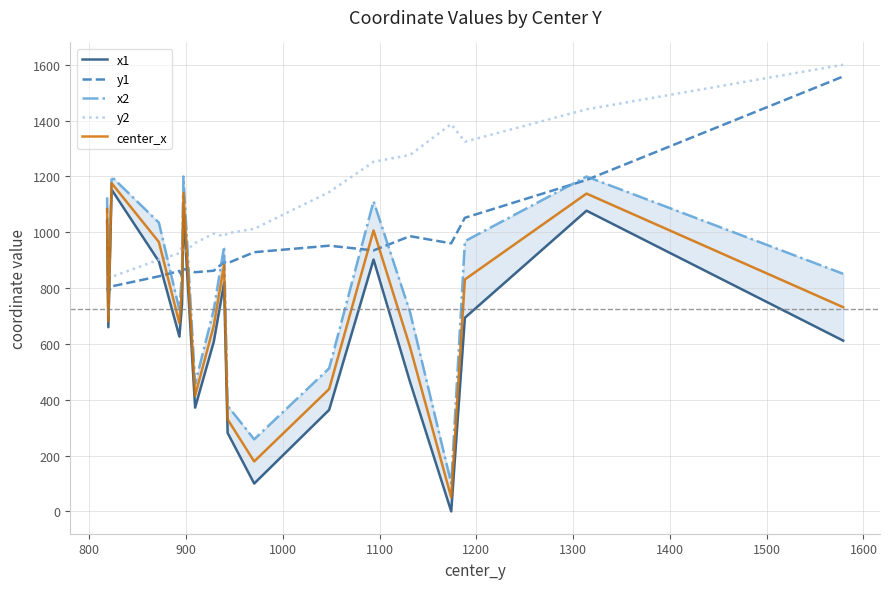

True or false: center_x and y2 cross at least once.

True